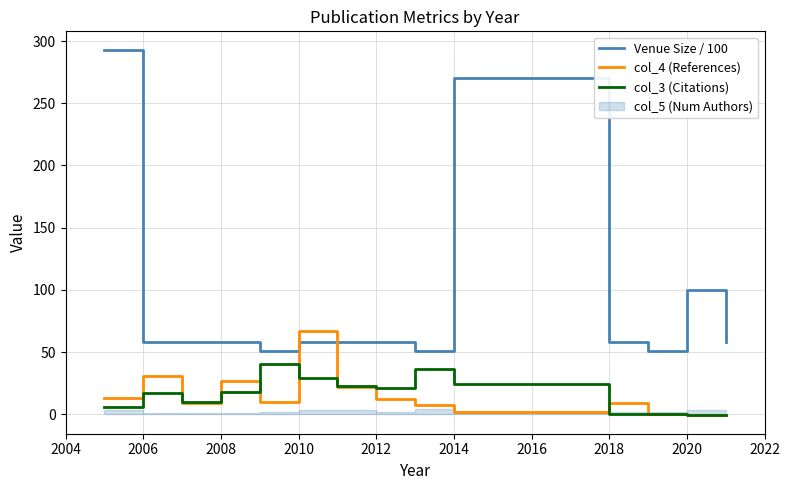

After their last crossing, which series has the higher values: col_4 (References) or Venue Size / 100?

Venue Size / 100